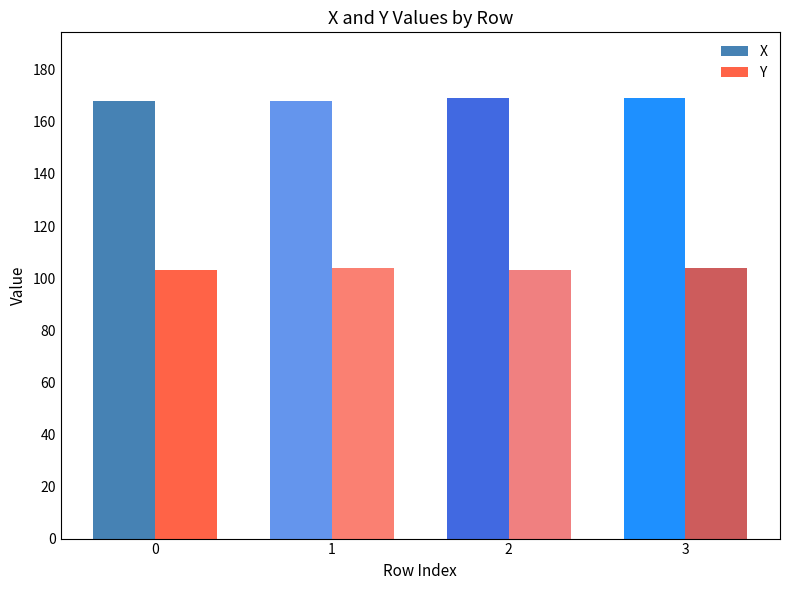

Reading left to right, transcribe all the data shown in this chart.

X: 0=168	1=168	2=169	3=169
Y: 0=103	1=104	2=103	3=104